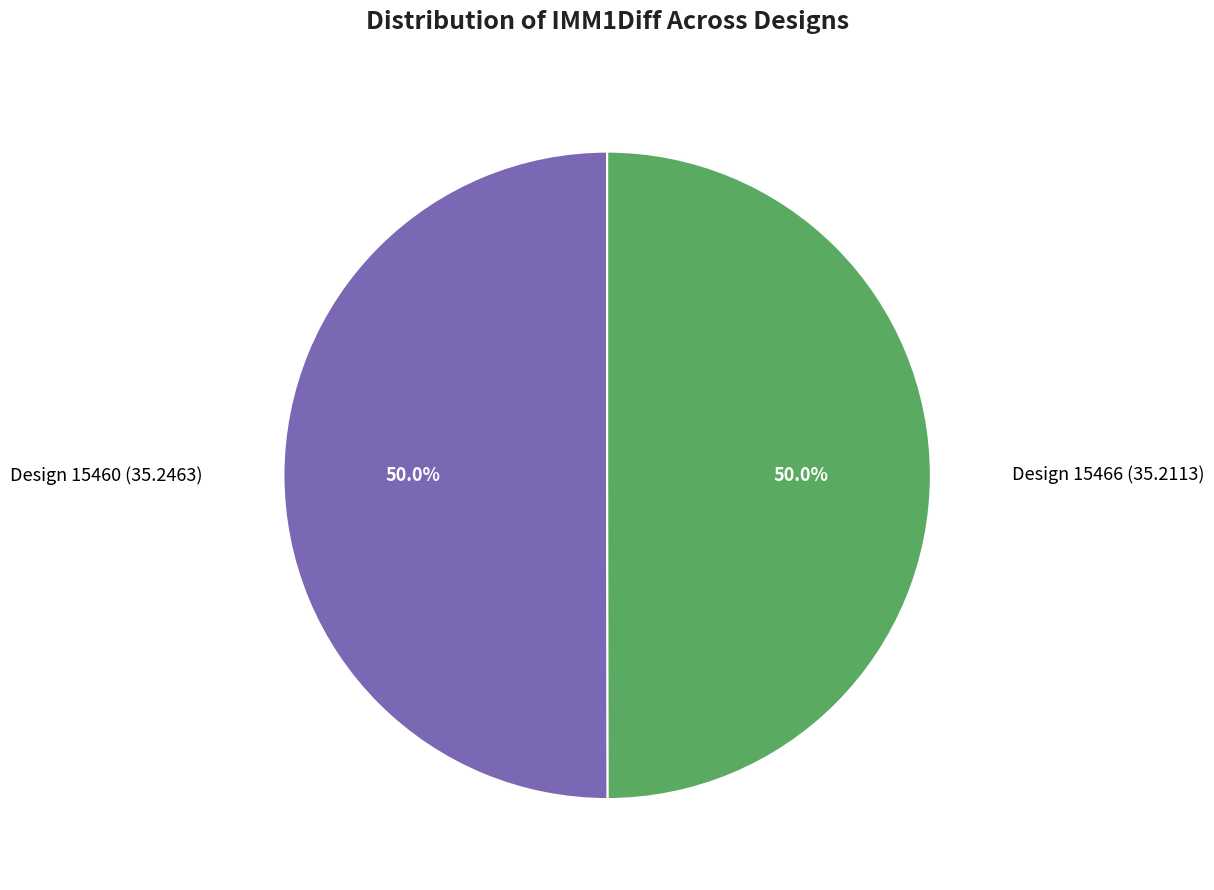

Approximately how many times larger is the value at Design 15466 (35.2113) compared to Design 15460 (35.2463)?

1.0